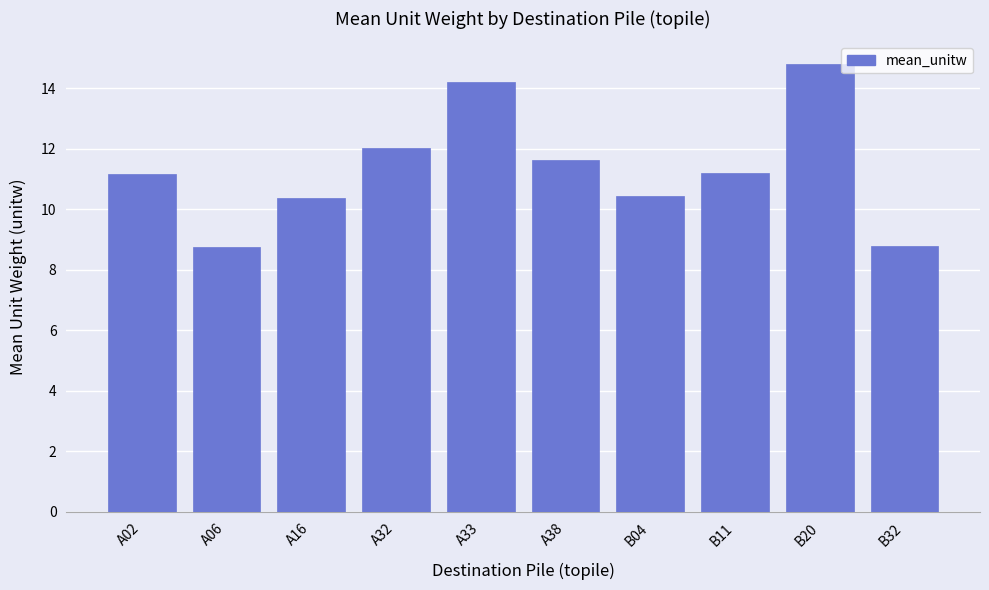

What is the approximate value at A38?

11.6